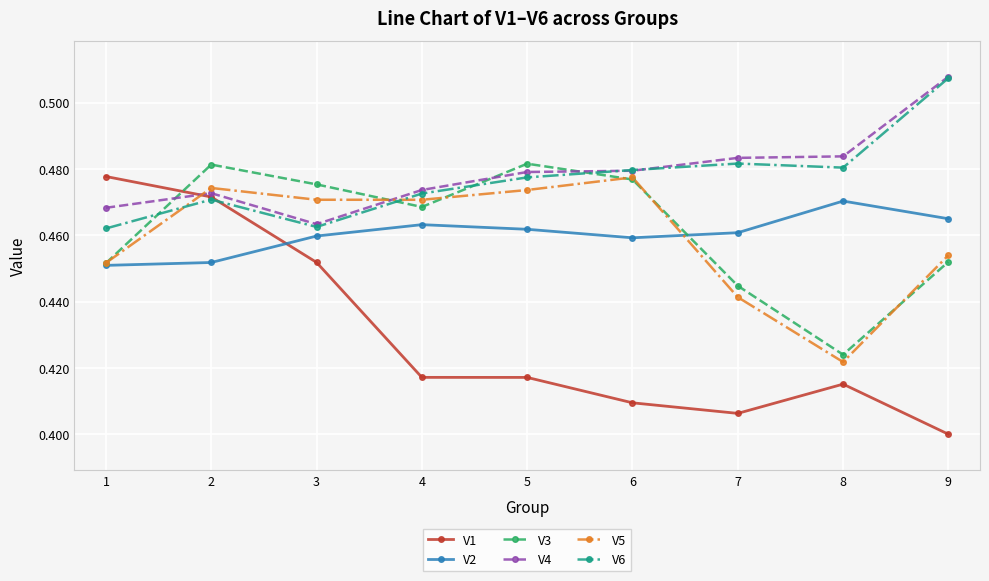

Is this an area chart (filled region under the line)?

No